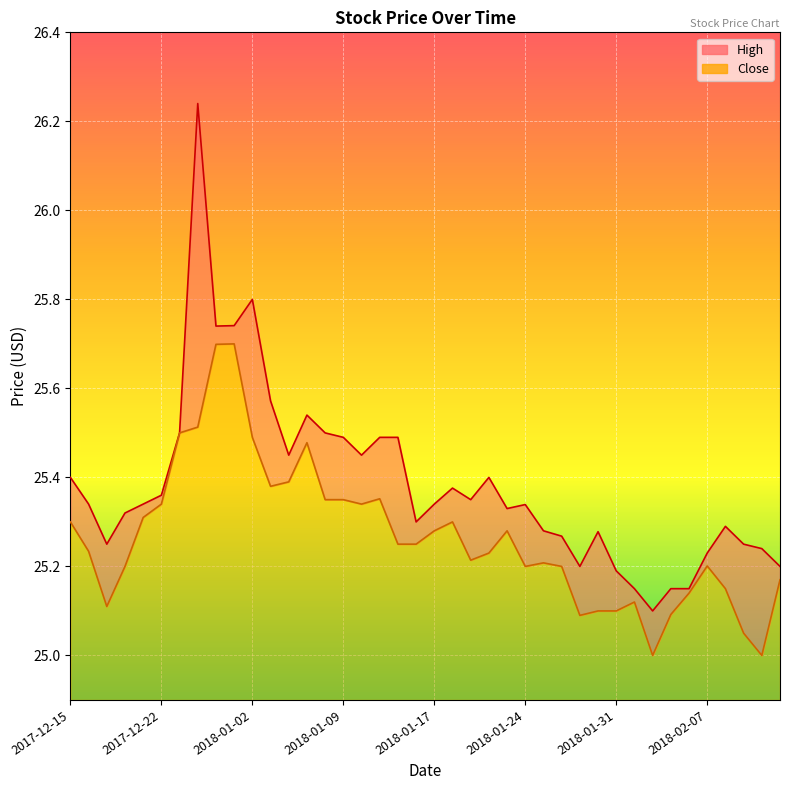

Which category has the highest value across all series?

2017-12-27